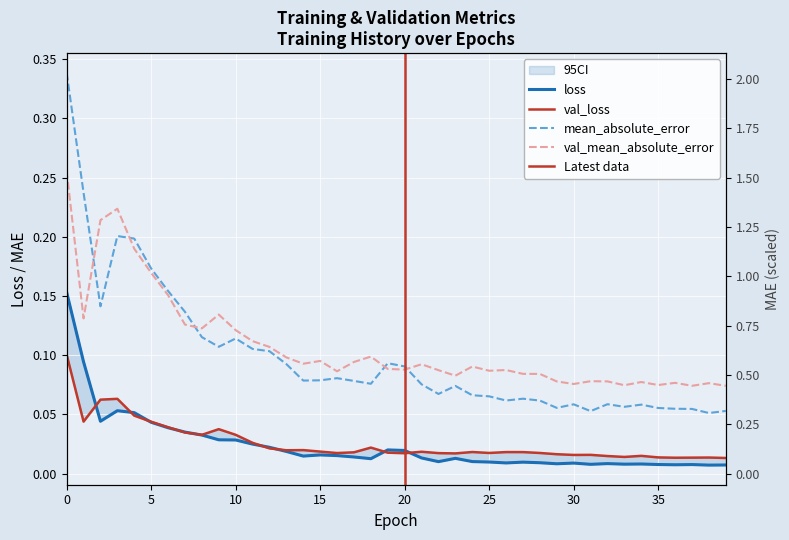

True or false: val_loss and val_mean_absolute_error cross at least once.

False